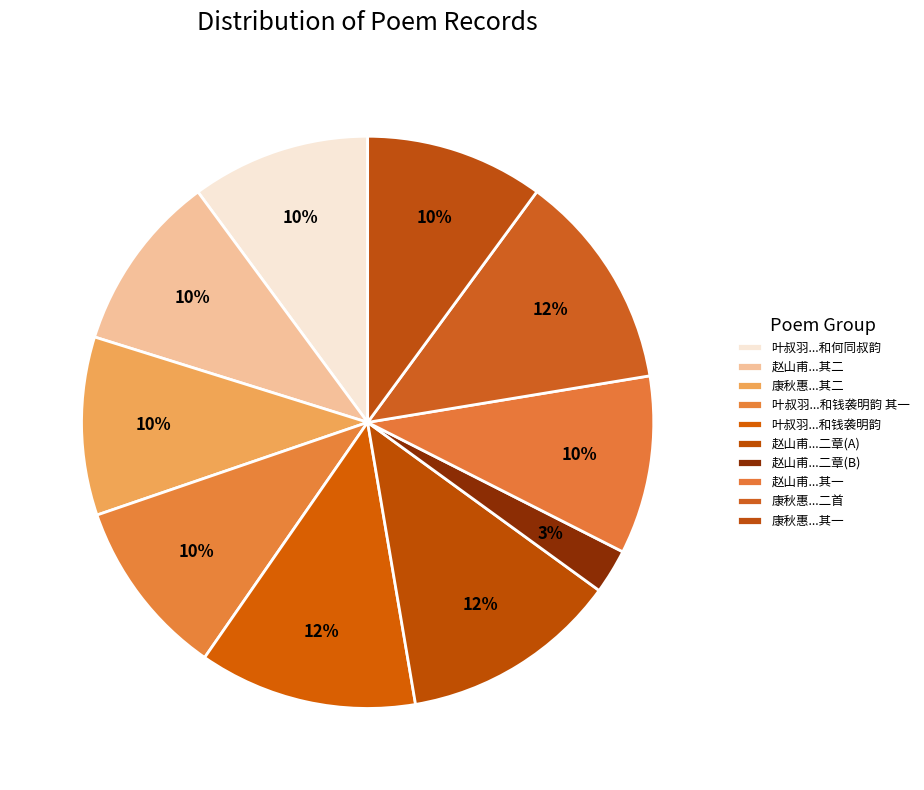

Which category has the biggest portion of the pie?

叶叔羽集同年九人于樱桃园钱袭明何同叔即席赋诗追和其韵二首 和钱袭明韵